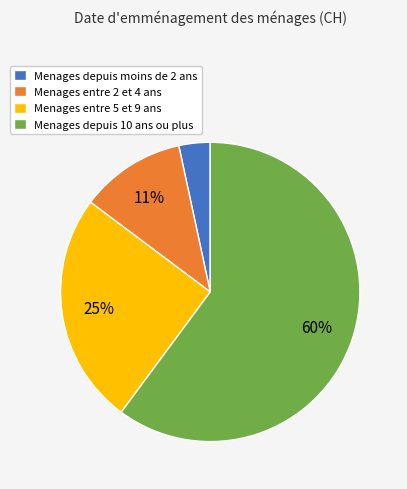

To the nearest percent, what is the average slice percentage?

25%